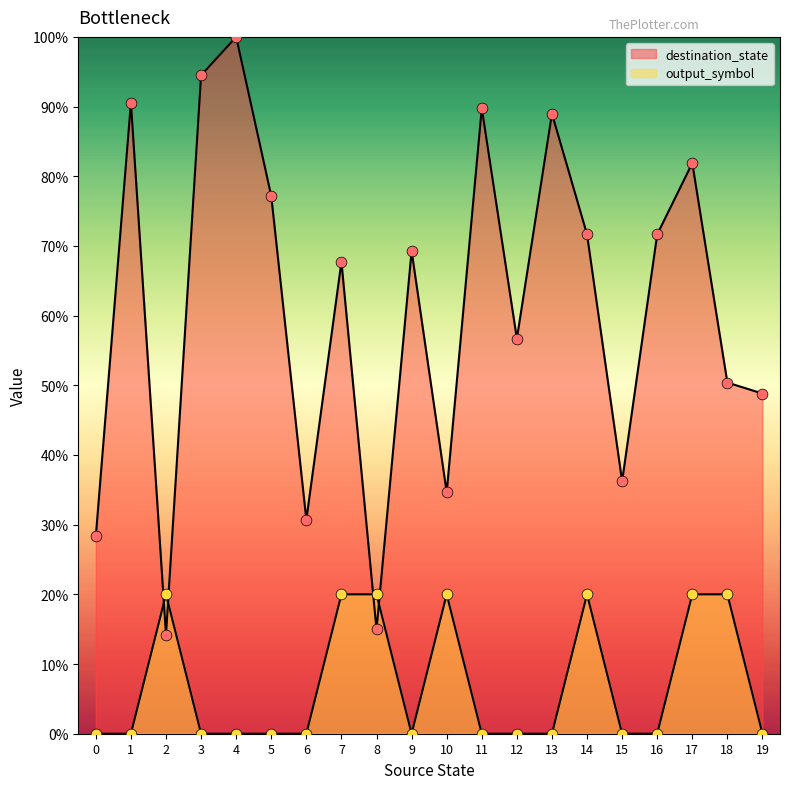

Is the value of output_symbol at 5 greater than the value of destination_state at 6?

No